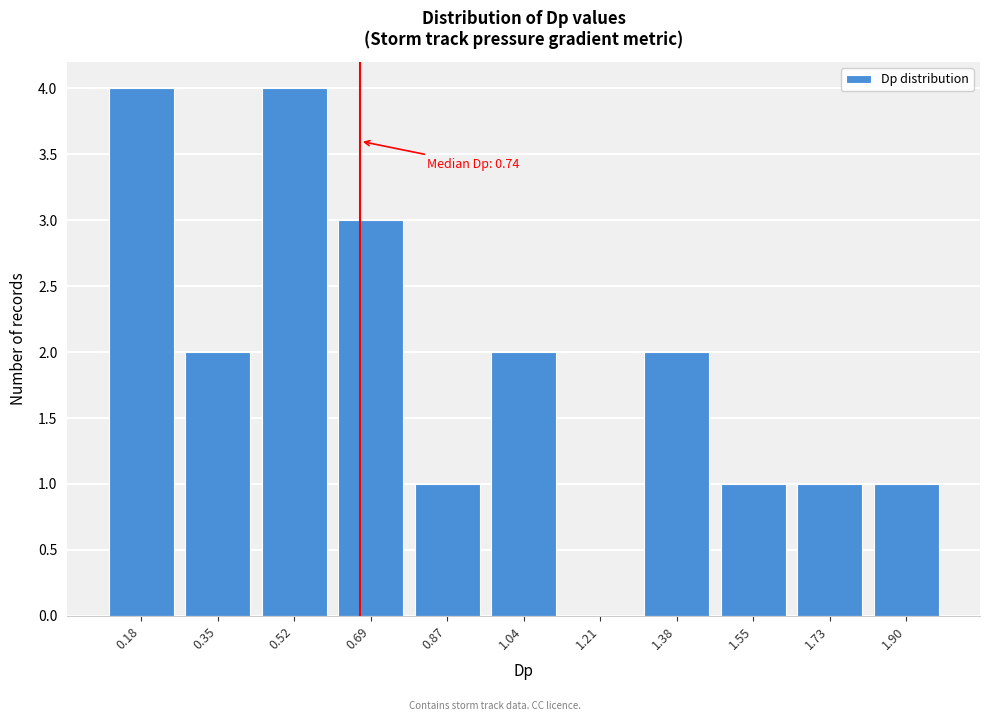

Reading left to right, extract all data points from this chart.

0.18=4	0.35=2	0.52=4	0.69=3	0.87=1	1.04=2	1.21=0	1.38=2	1.55=1	1.73=1	1.90=1